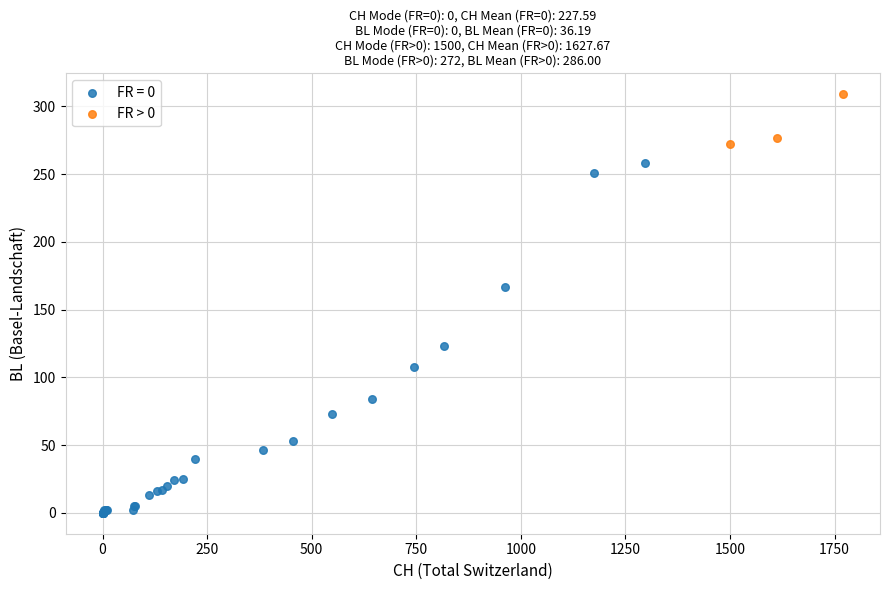

Which series reaches the minimum Y coordinate?

FR = 0